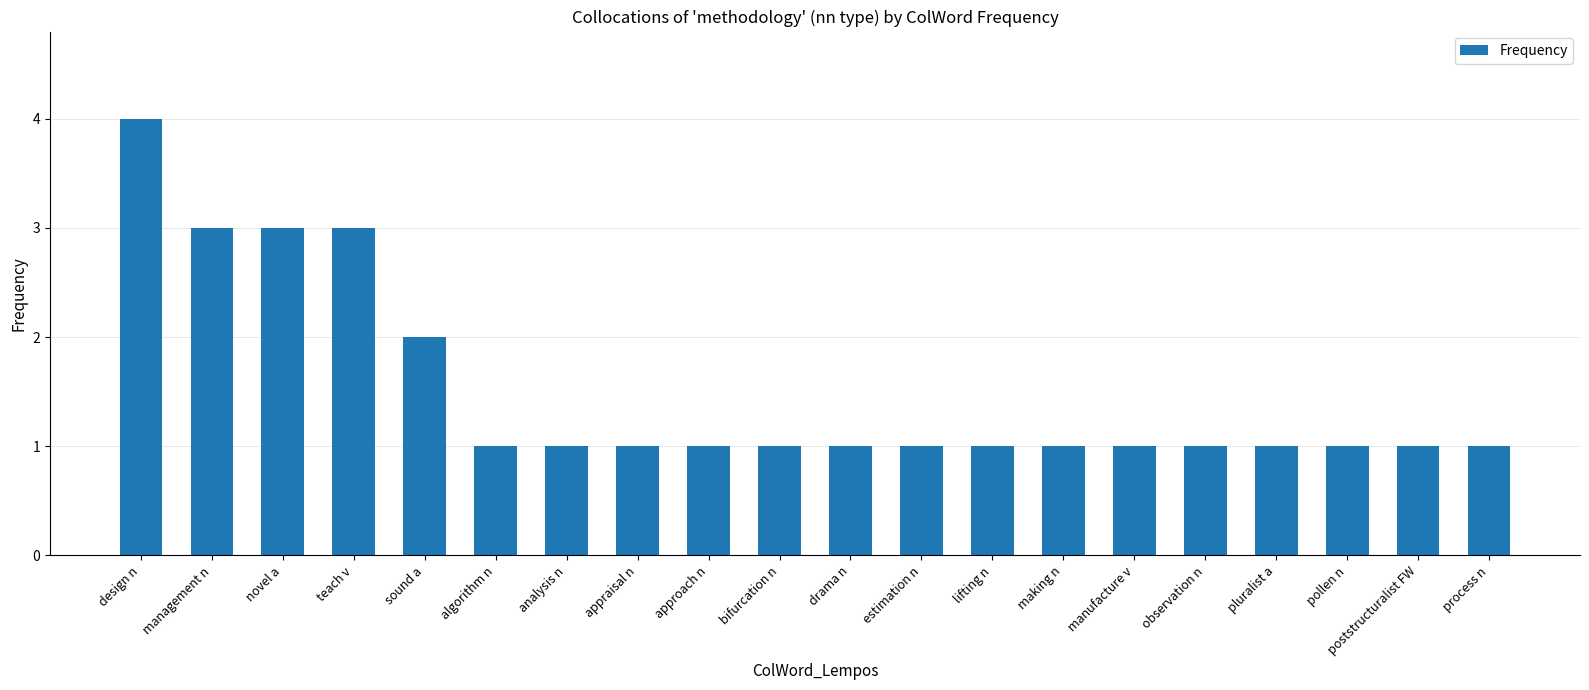

What is the sum of the values at process n and making n?

2